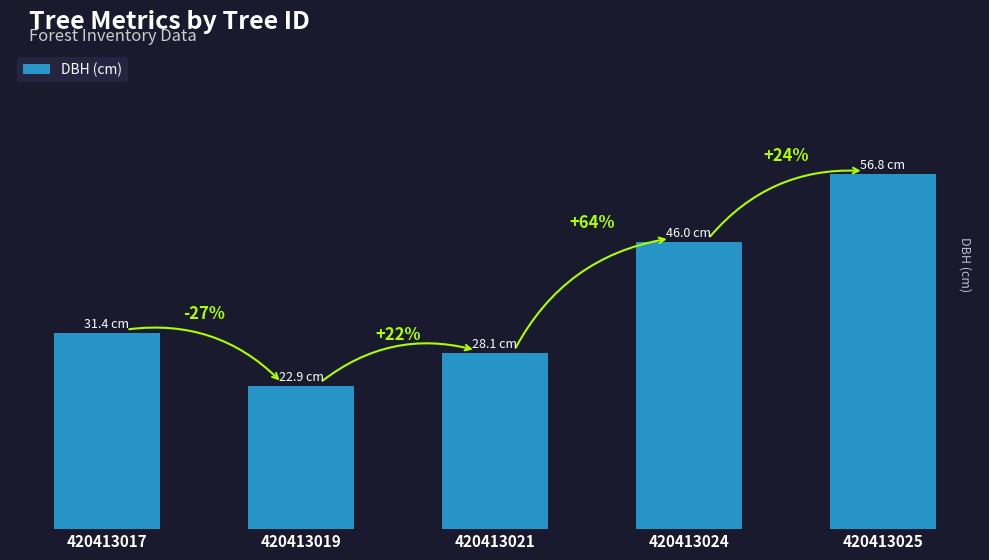

Which category has the highest value across all series?

420413025